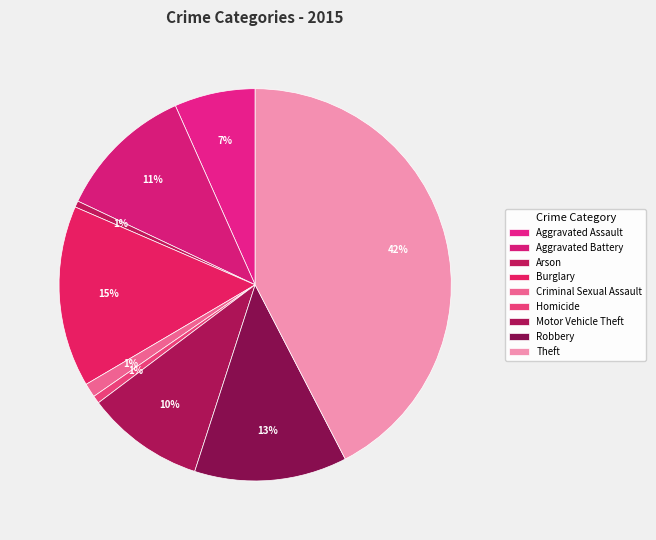

True or false: Motor Vehicle Theft accounts for 10% of the total.

True